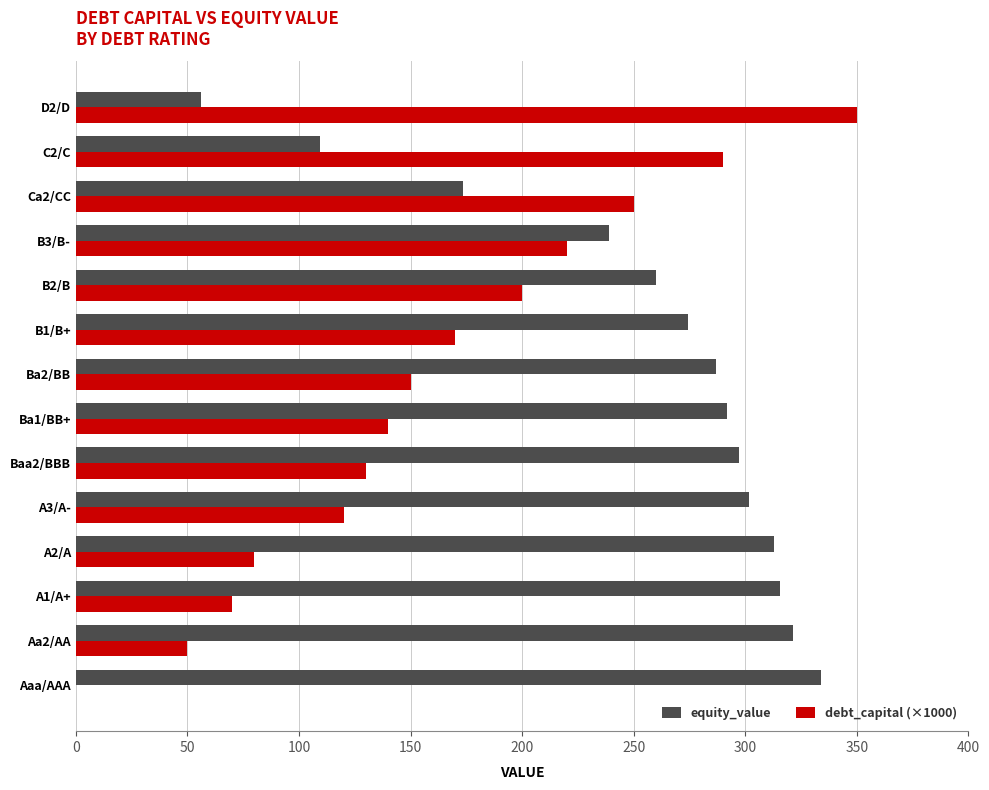

Which series has the largest total across all categories?

equity_value